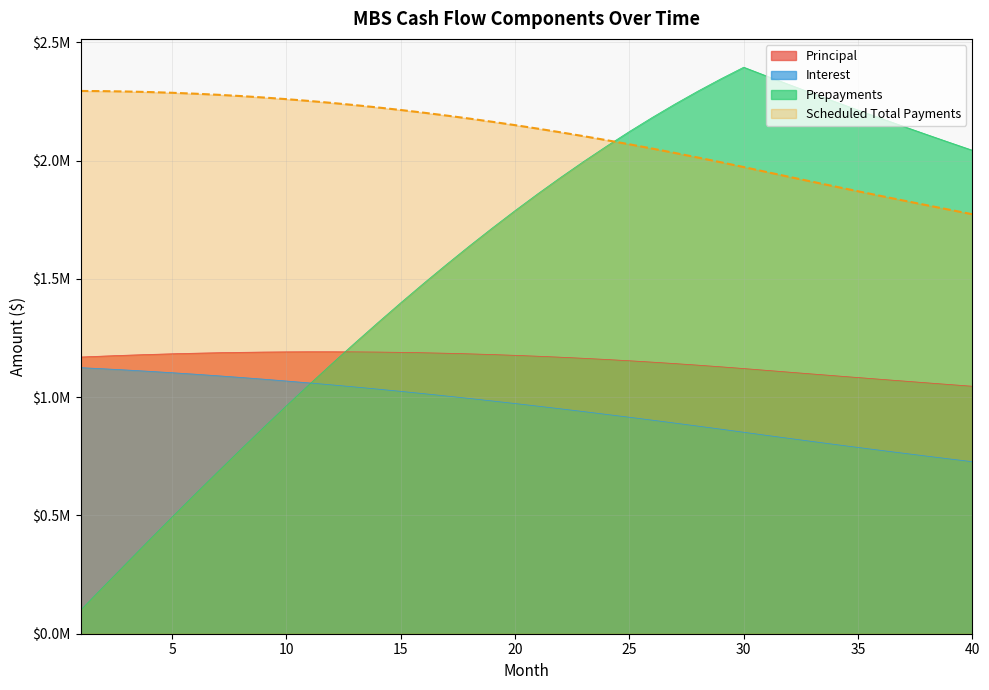

Reading right to left, list all the values displayed in this chart.

Principal: 1046414.6	1053670.1	1060976.0	1068332.5	1075740.0	1083198.9	1090709.5	1098272.2	1105887.3	1113555.2	1121276.3	1128624.3	1135593.1	1142177.1	1148371.0	1154170.0	1159569.7	1164566.1	1169155.7	1173335.4	1177102.5	1180454.9	1183390.8	1185908.8	1188008.1	1189688.3	1190949.4	1191791.8	1192216.4	1192224.5	1191817.8	1190998.6	1189769.2	1188132.8	1186092.6	1183652.5	1180816.4	1177589.0	1173975.1	1169979.9
Interest: 727397.0	739138.5	751033.2	763082.8	775289.2	787654.3	800180.0	812868.3	825720.9	838740.0	851927.5	864958.4	877821.3	890504.8	902997.8	915289.2	927368.1	939223.7	950845.6	962223.2	973346.6	984205.9	994791.3	1005093.6	1015103.6	1024812.7	1034212.1	1043293.9	1052050.2	1060473.4	1068556.4	1076292.4	1083675.1	1090698.2	1097356.3	1103644.0	1109556.5	1115089.3	1120238.4	1125000.0
Prepayments: 2044291.8	2077392.4	2110925.2	2144895.4	2179308.2	2214168.8	2249482.7	2285255.3	2321491.9	2358198.2	2395379.7	2346280.7	2294511.2	2240104.8	2183099.7	2123538.0	2061465.9	1996933.5	1929995.1	1860708.7	1789135.8	1715341.9	1639395.6	1561369.3	1481338.4	1399381.3	1315579.7	1230017.7	1142782.5	1053963.4	963652.4	871943.2	778932.1	684716.6	589396.3	493072.0	395845.9	297821.1	199101.9	99793.1
Scheduled Total Payments: 1773811.6	1792808.6	1812009.1	1831415.2	1851029.2	1870853.2	1890889.5	1911140.4	1931608.2	1952295.2	1973203.7	1993582.6	2013414.4	2032681.9	2051368.8	2069459.2	2086937.8	2103789.9	2120001.3	2135558.6	2150449.1	2164660.8	2178182.1	2191002.4	2203111.8	2214501.0	2225161.6	2235085.7	2244266.6	2252697.9	2260374.2	2267291.0	2273444.3	2278831.0	2283449.0	2287296.5	2290373.0	2292678.4	2294213.5	2294979.9